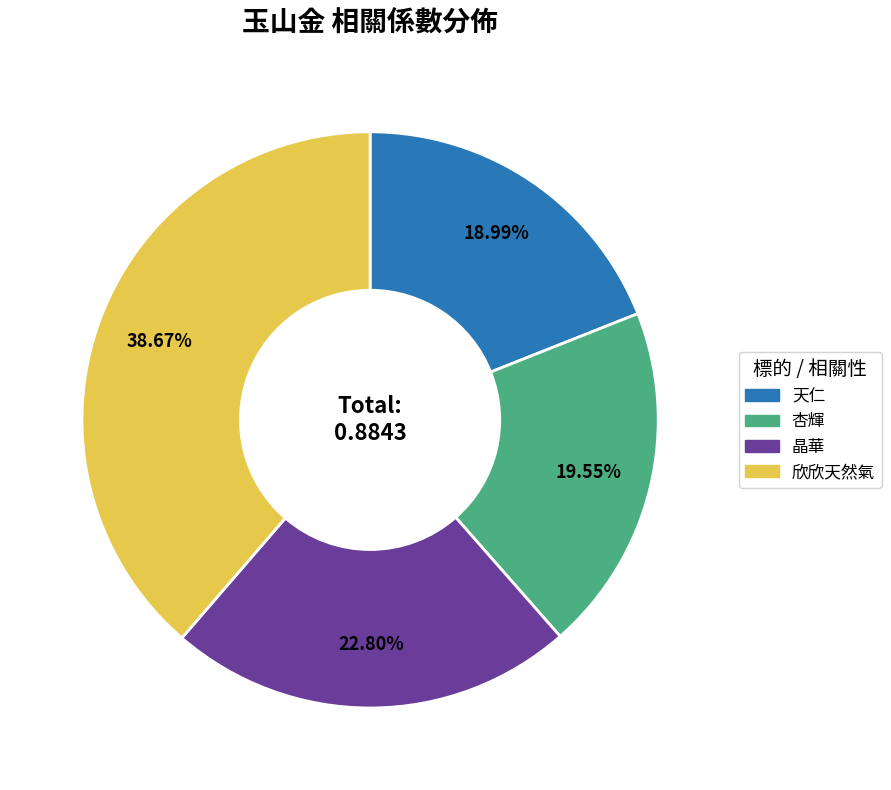

What is the smallest slice in the pie chart?

天仁